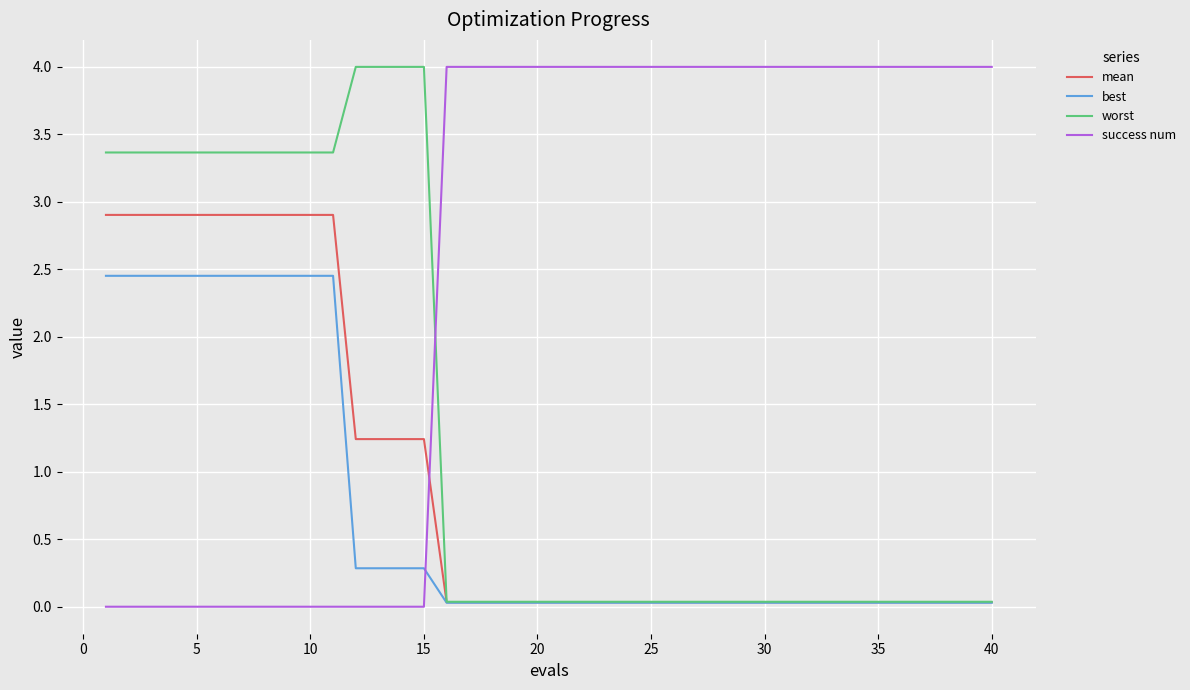

What is the greatest value displayed?

4.0